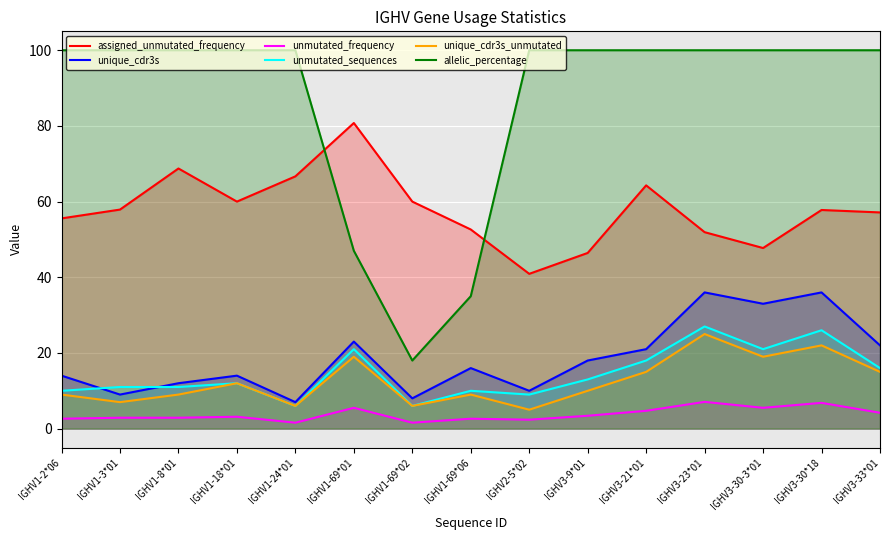

What is the spread (max minus min) of values at IGHV3-30-3*01?

94.5